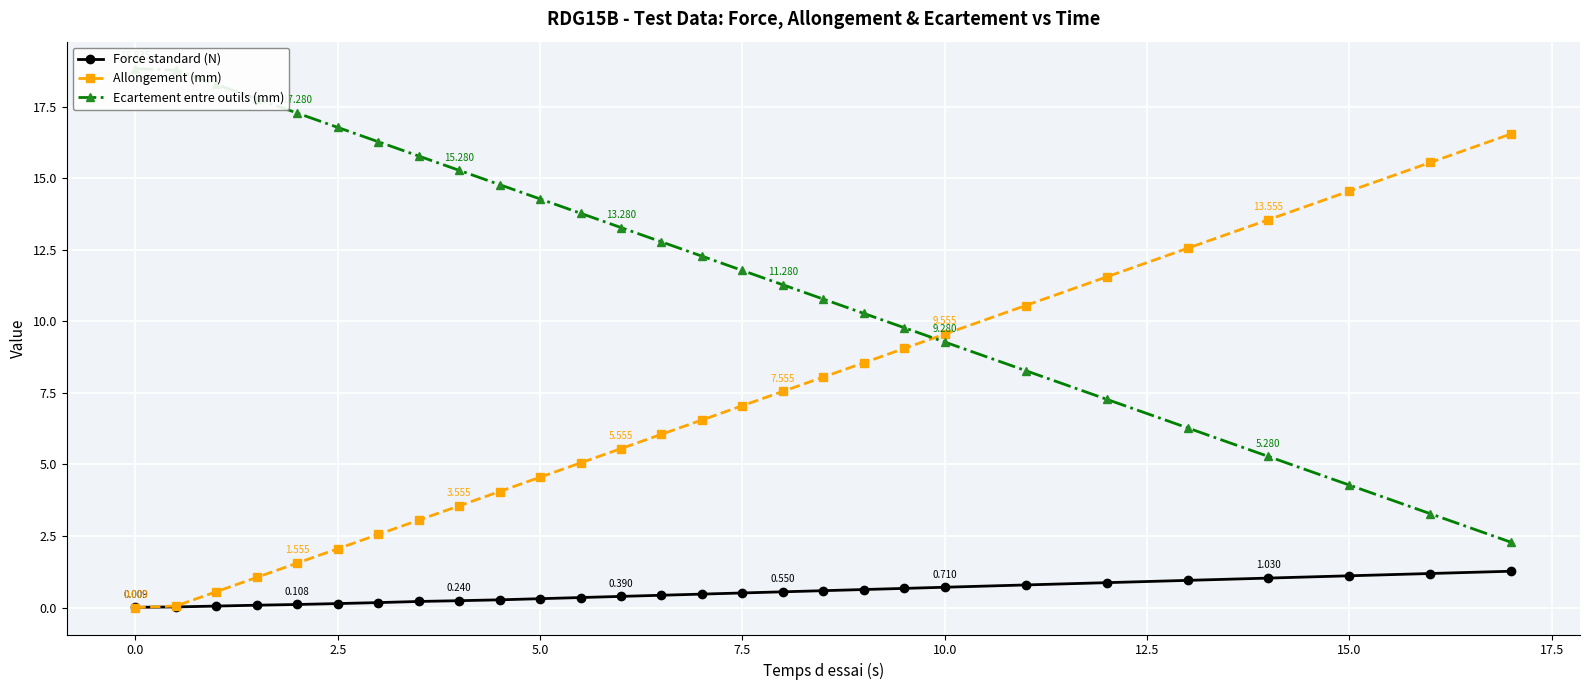

True or false: Allongement (mm) has more than 0 interior local peaks.

False